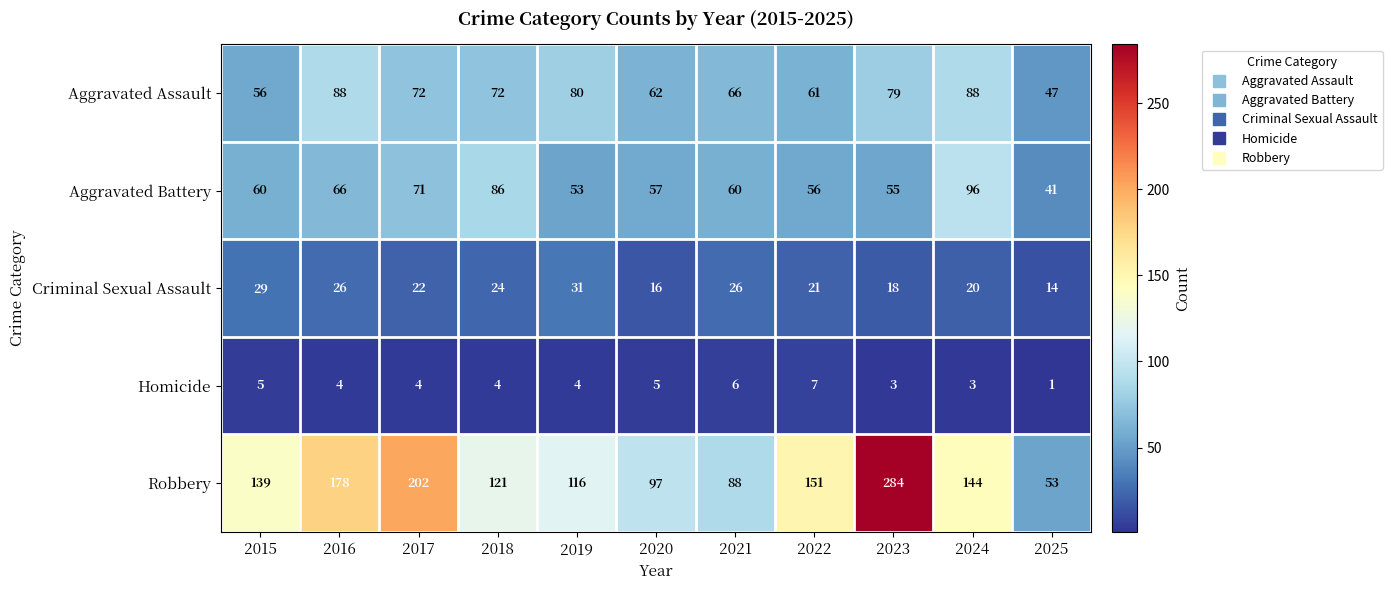

Rank the series by their maximum value, from highest to lowest.

Robbery, Aggravated Battery, Aggravated Assault, Criminal Sexual Assault, Homicide